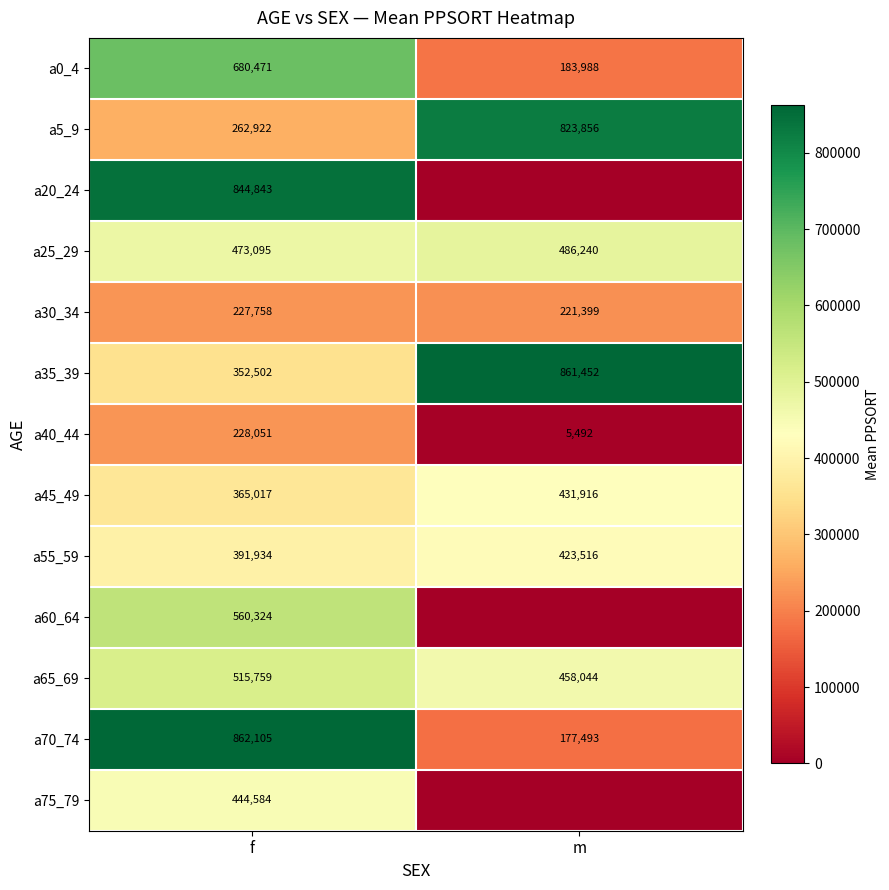

True or false: a30_34 has a value of 66745.2 at m.

False